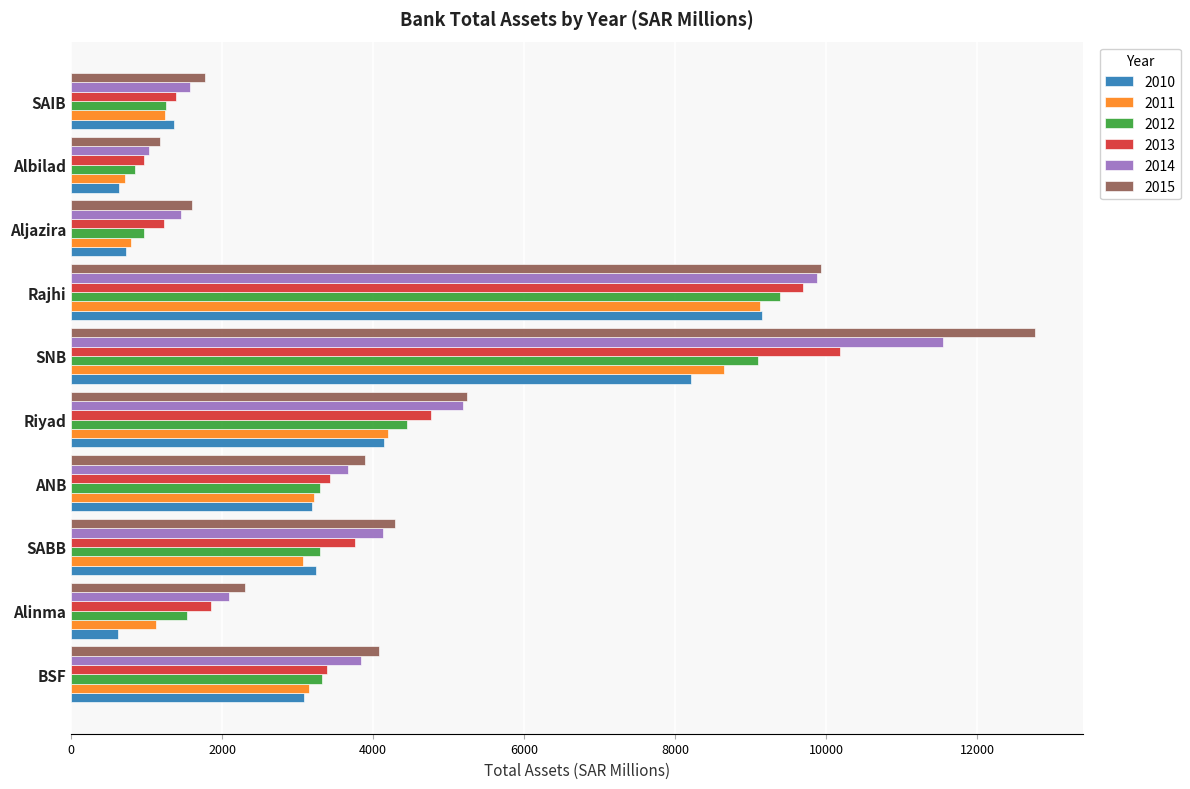

Which label corresponds to the largest value in the chart?

SNB